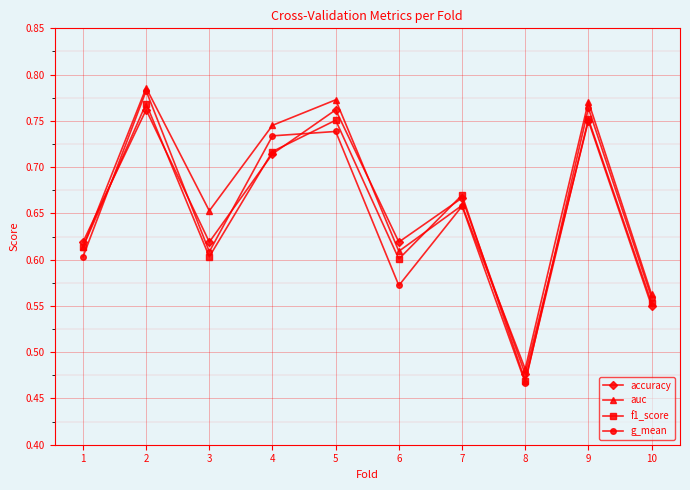

Where is accuracy nearest to the value 0?

8